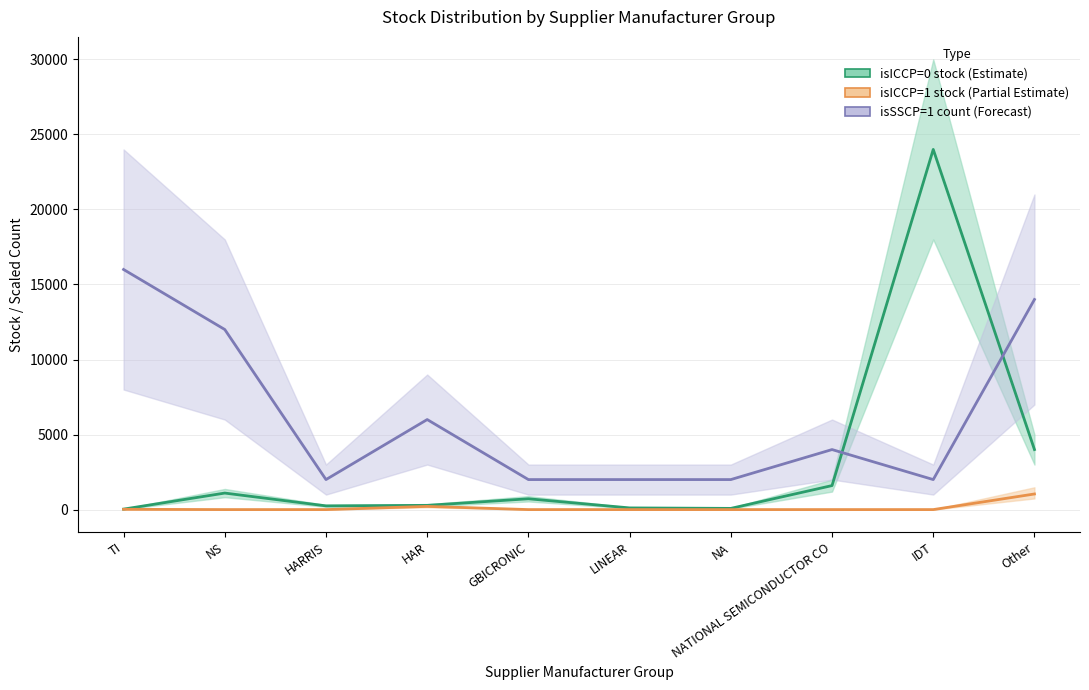

Reading right to left, transcribe all the data shown in this chart.

isICCP=0 stock: Other=4000.0	IDT=24000.0	NATIONAL SEMICONDUCTOR CO=1600.0	NA=80.0	LINEAR=112.0	GBICRONIC=720.0	HAR=282.4	HARRIS=248.0	NS=1100.8	TI=31.2
isICCP=1 stock: Other=1040.2	IDT=0.0	NATIONAL SEMICONDUCTOR CO=0.0	NA=0.0	LINEAR=0.0	GBICRONIC=0.0	HAR=212.8	HARRIS=0.0	NS=0.0	TI=18.9
isSSCP=1 count (scaled): Other=14000.0	IDT=2000.0	NATIONAL SEMICONDUCTOR CO=4000.0	NA=2000.0	LINEAR=2000.0	GBICRONIC=2000.0	HAR=6000.0	HARRIS=2000.0	NS=12000.0	TI=16000.0